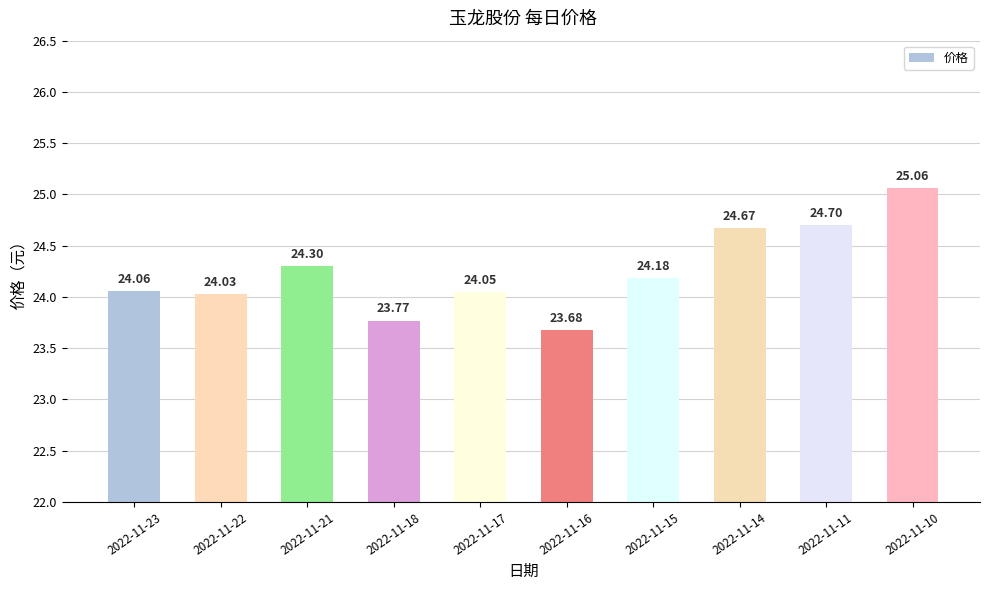

Rank the categories by value from lowest to highest.

2022-11-16, 2022-11-18, 2022-11-22, 2022-11-17, 2022-11-23, 2022-11-15, 2022-11-21, 2022-11-14, 2022-11-11, 2022-11-10